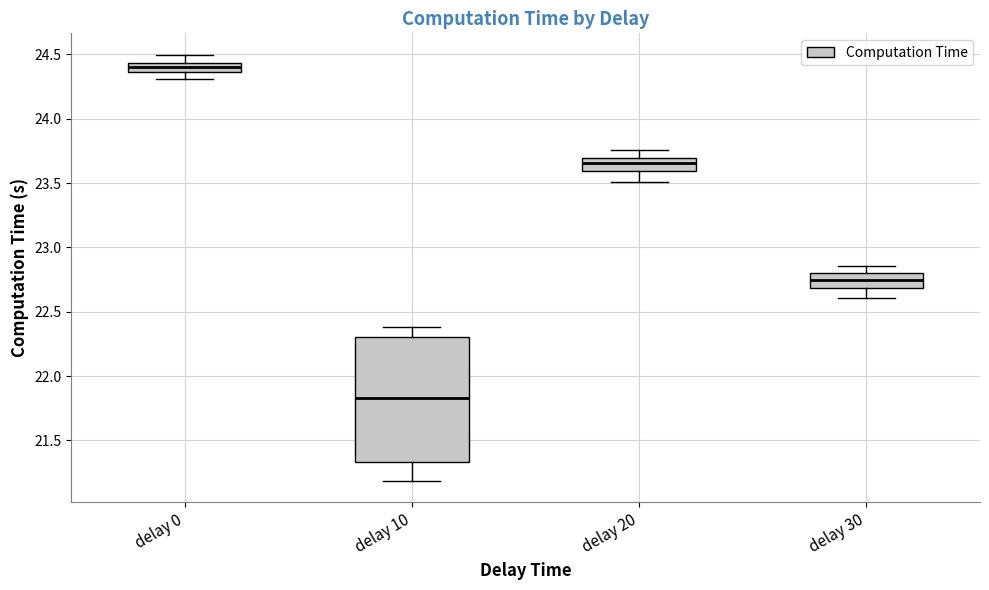

Which box's median line is the highest?

delay 0